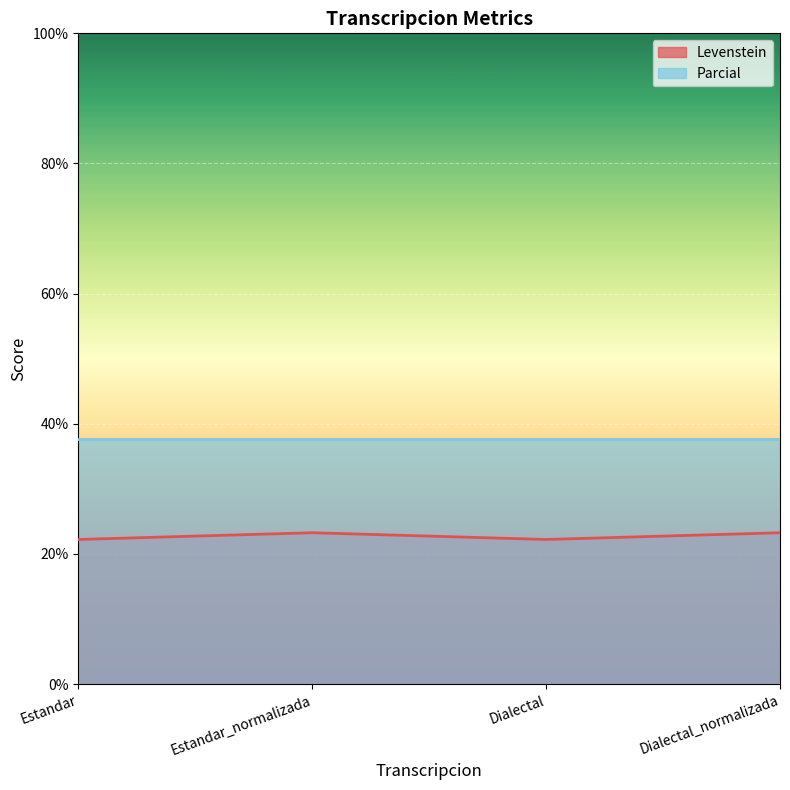

How many values are between 22 and 23?

2